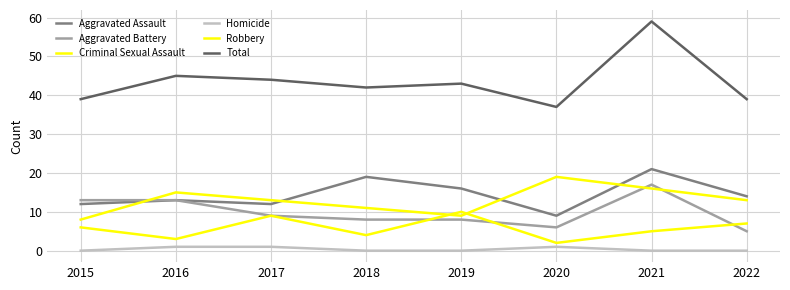

The Robbery series shows 13 at 2015. True or false?

False